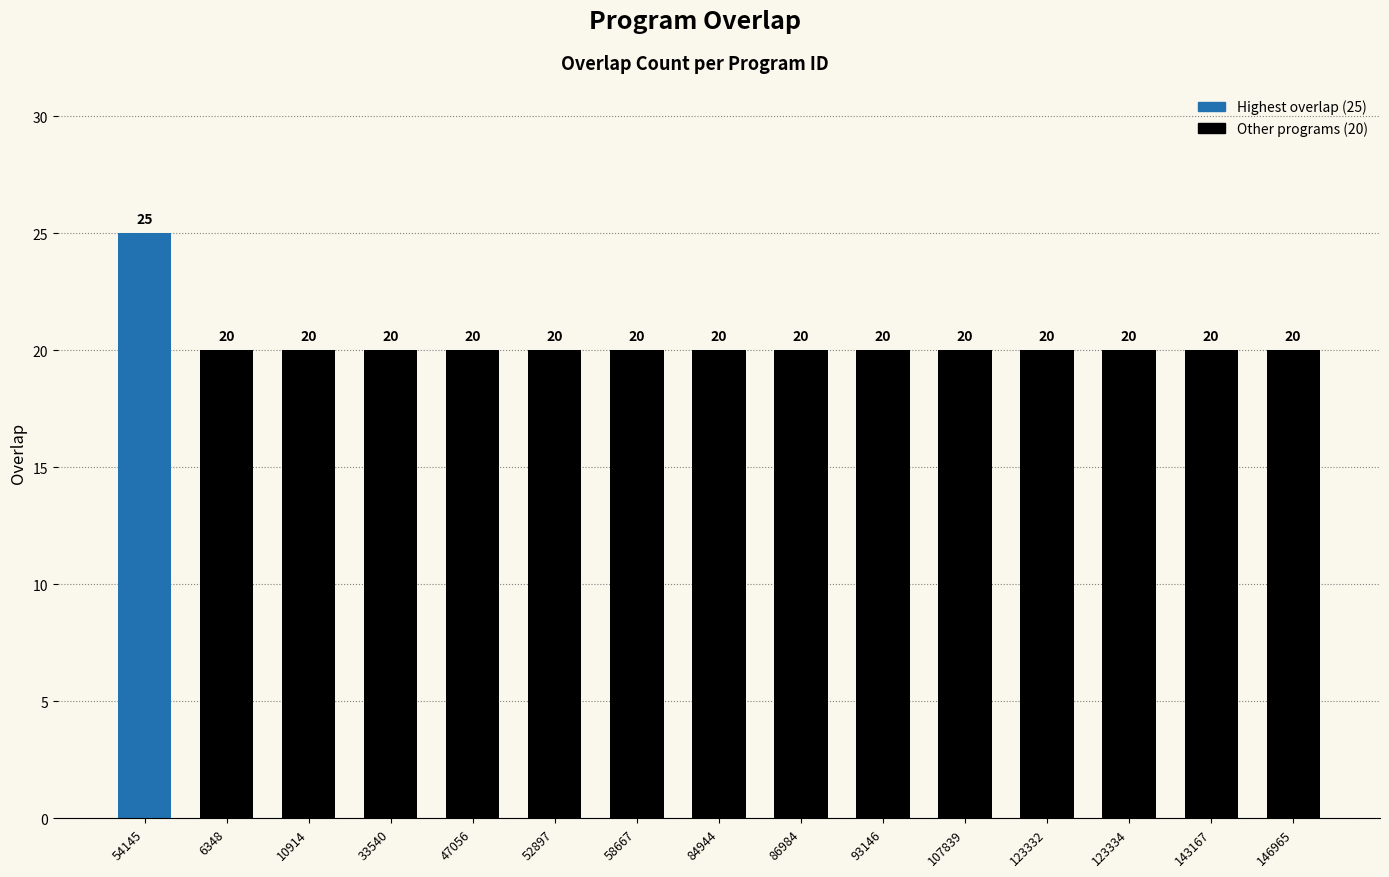

What is the sum of the values at 143167 and 93146?

40